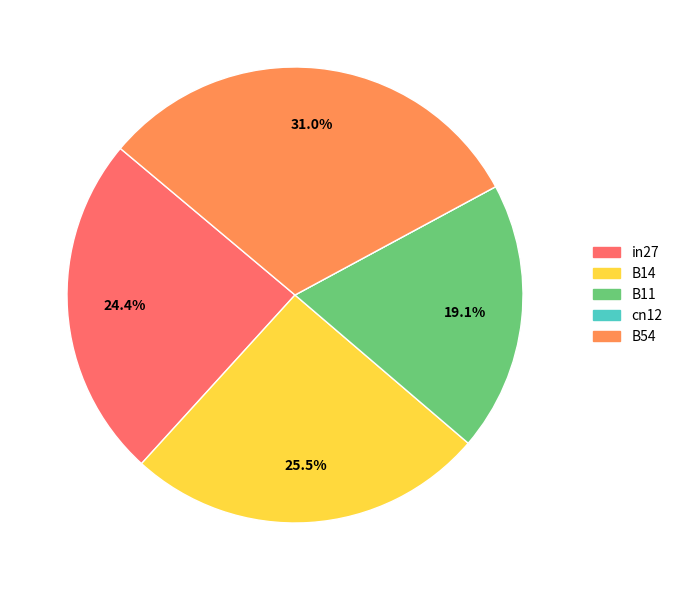

Which slice is the largest?

B54